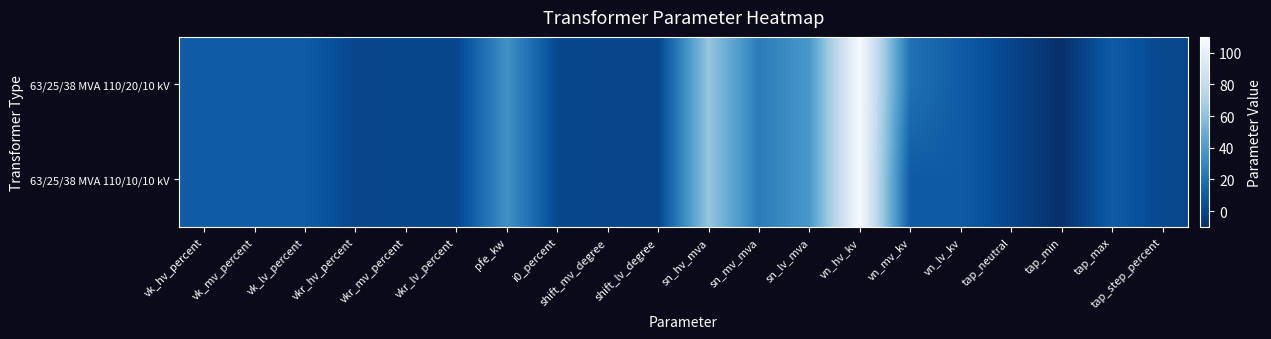

List the series in order of their peak value, highest first.

63/25/38 MVA 110/20/10 kV, 63/25/38 MVA 110/10/10 kV